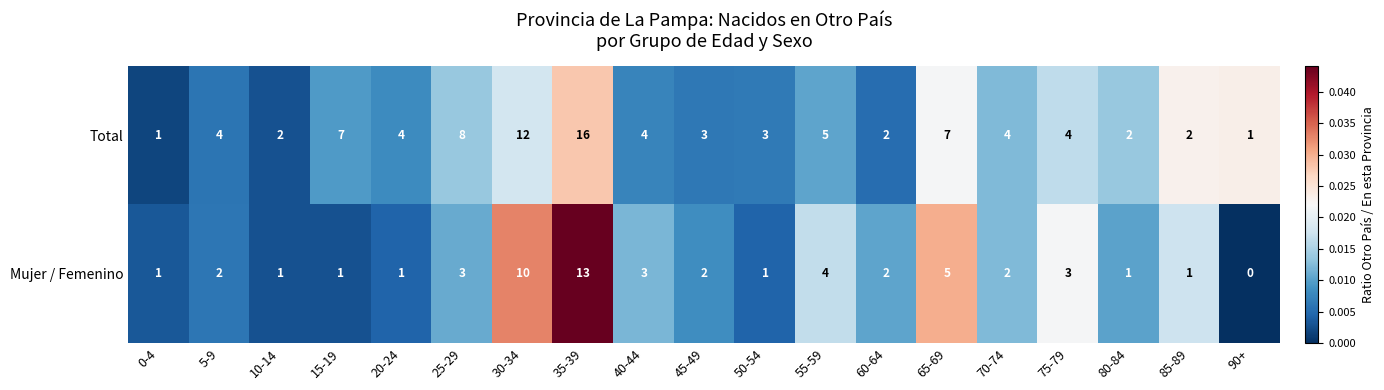

What is the total value across all series at 65-69?

12